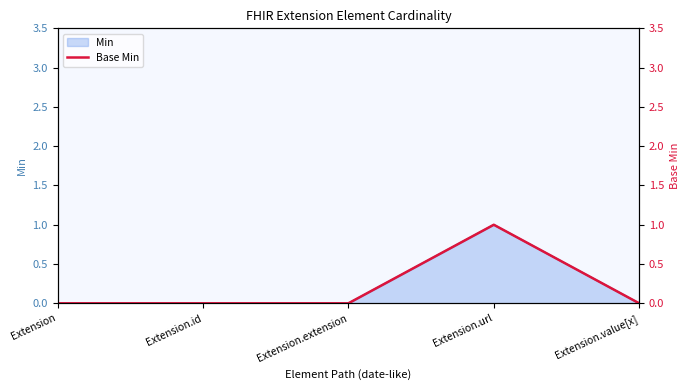

Where is the data nearest to the value 0?

Extension